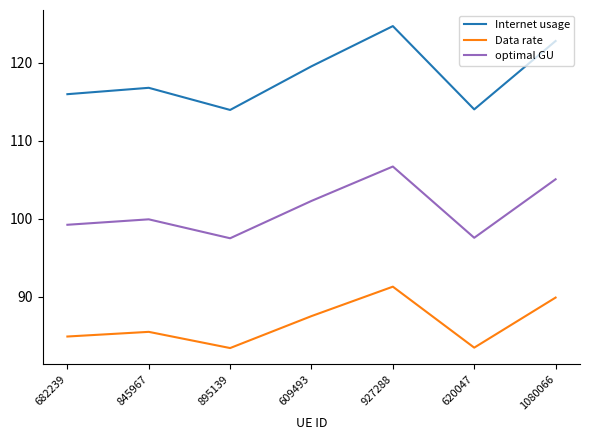

What are all the series names shown in the legend?

Internet usage, Data rate, optimal GU